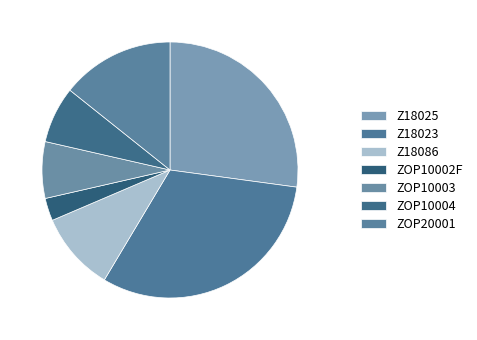

What is the ratio of the value at ZOP10004 to the value at Z18025?

0.3